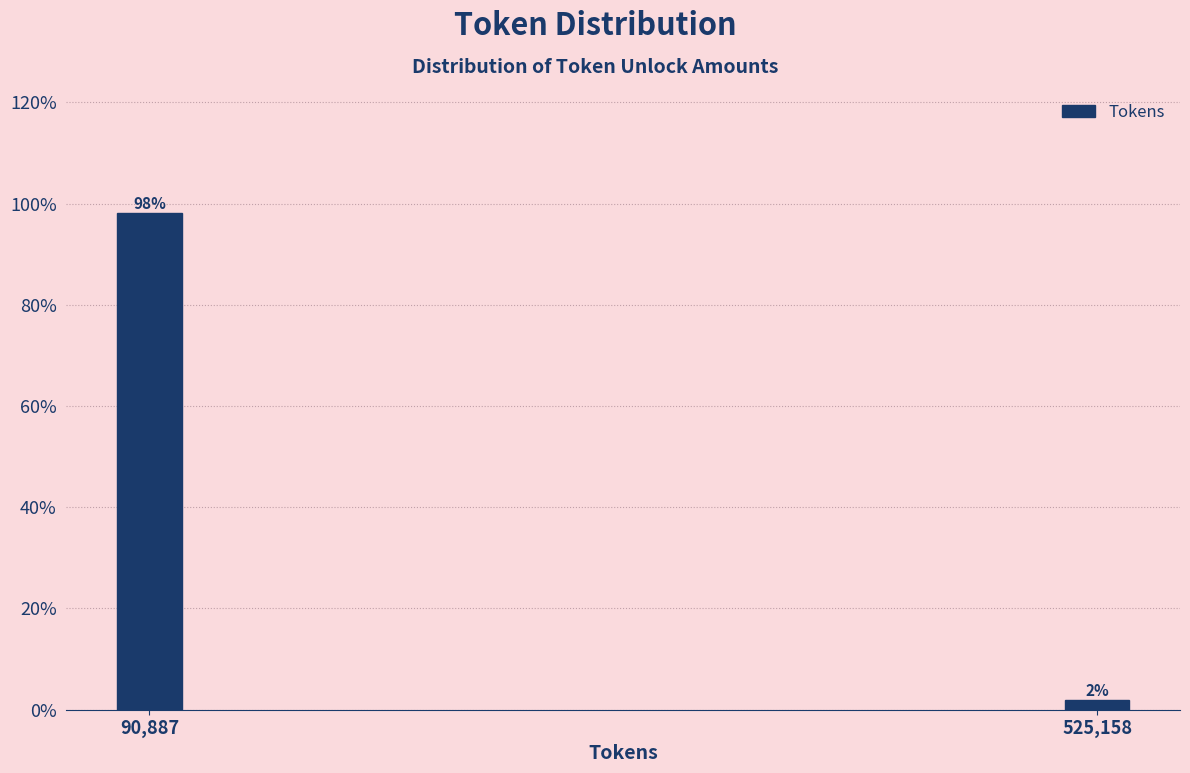

Which category has the lowest value across all series?

525,158